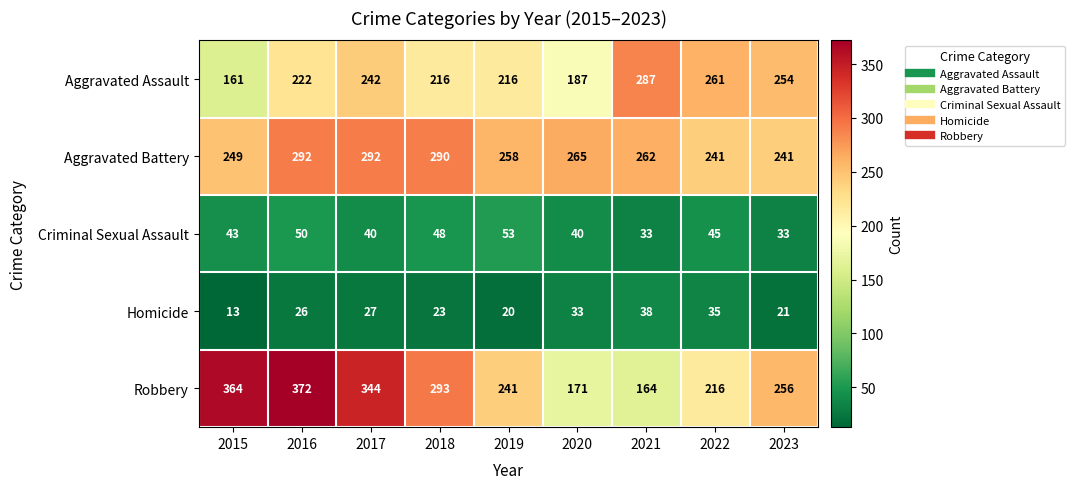

Is it true that Aggravated Battery equals 371 at 2019?

False